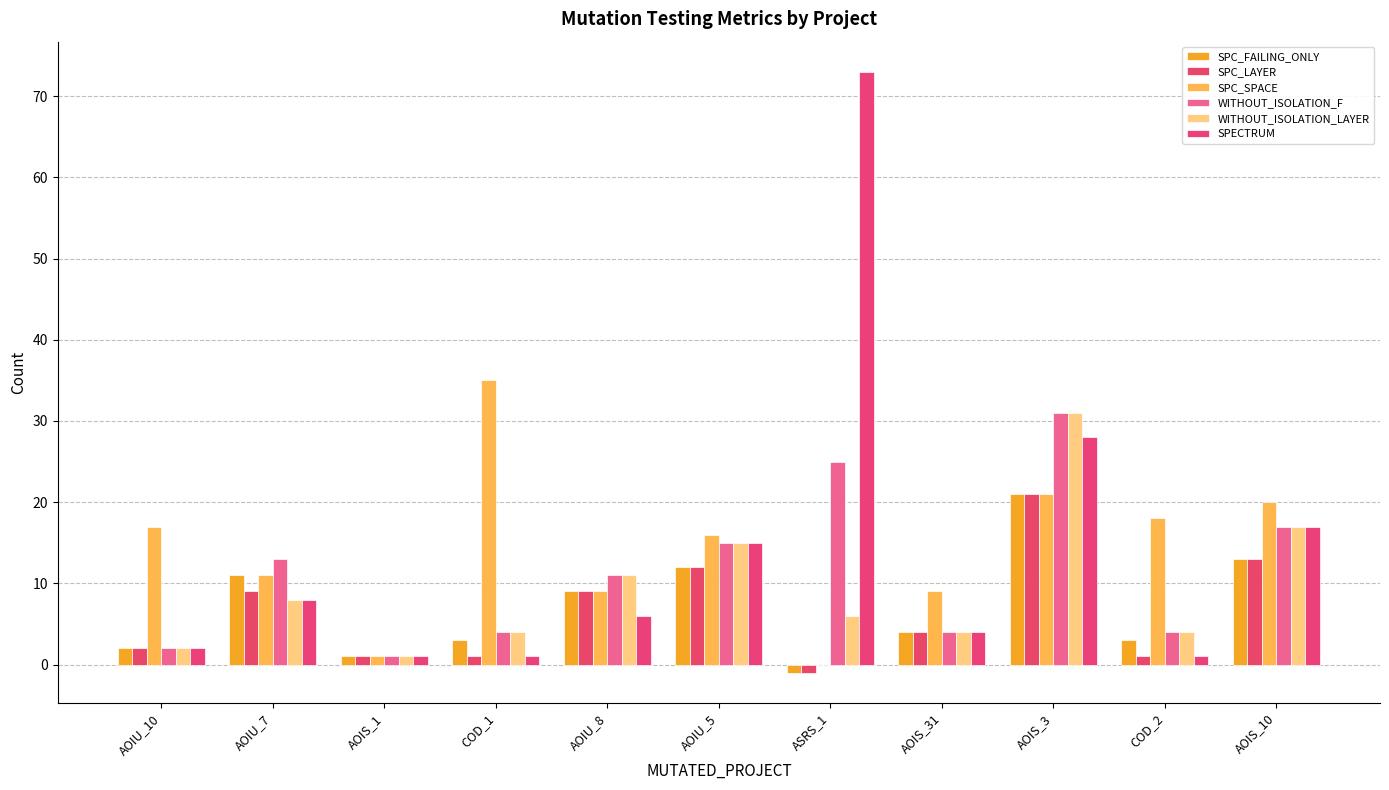

Which series has the largest total across all categories?

SPC_SPACE